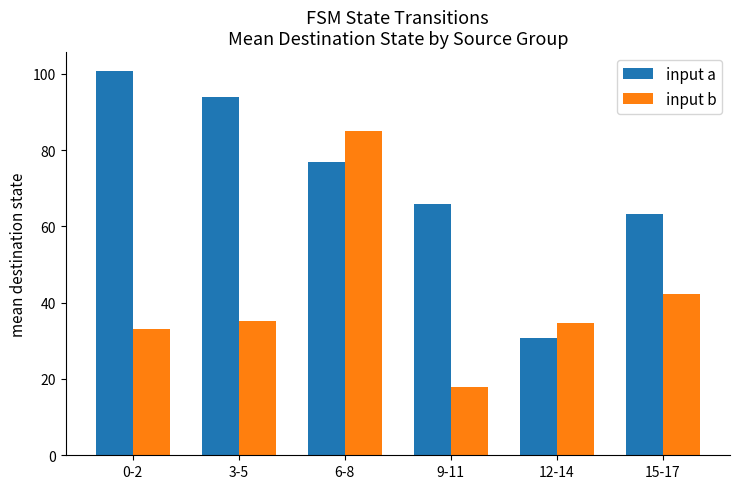

The input a series shows 30.7 at 12-14. True or false?

True